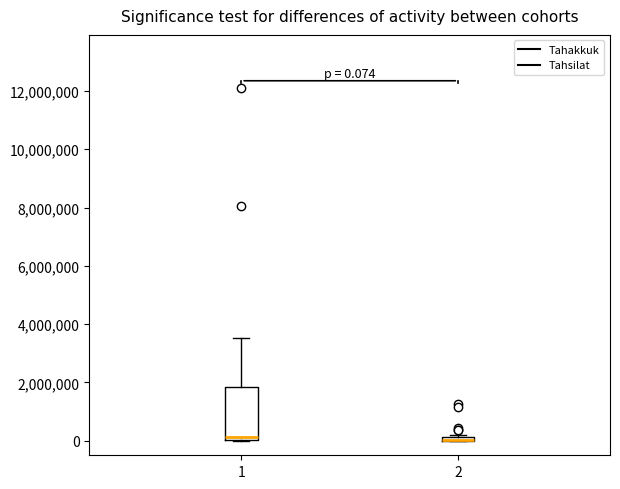

Which box is the tallest, from its lower edge to its upper edge?

1